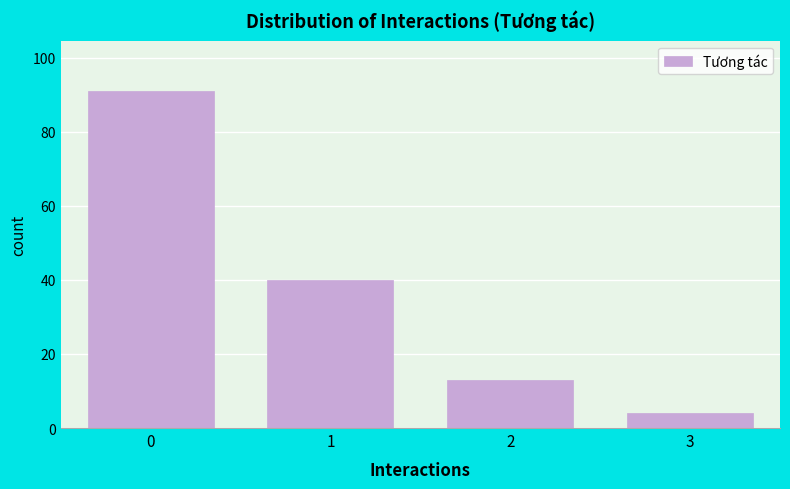

Reading left to right, transcribe all the data shown in this chart.

91	40	13	4